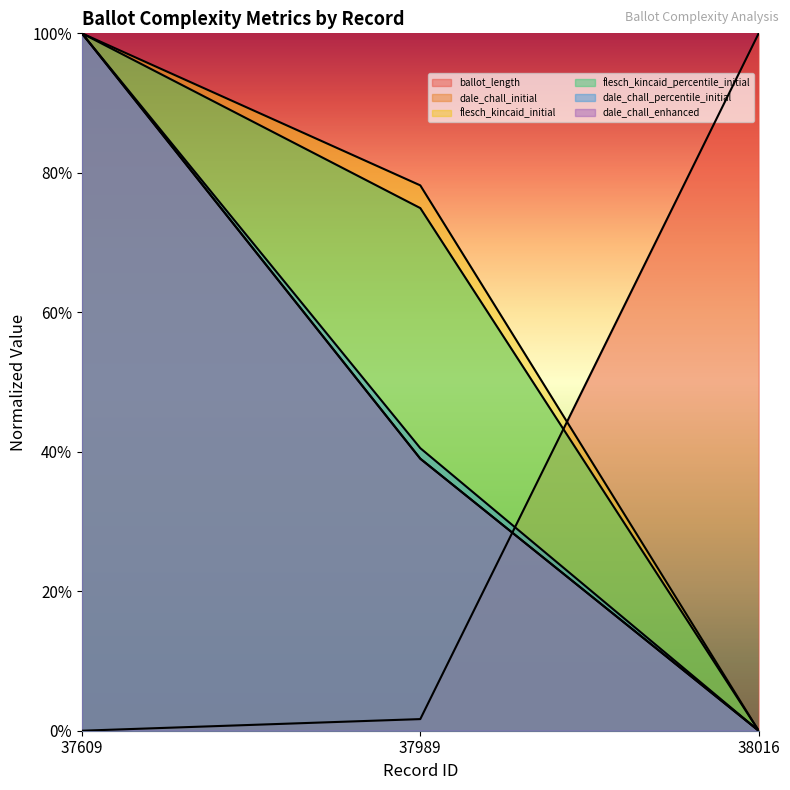

What is the sum of all flesch_kincaid_percentile_initial values?

1.7